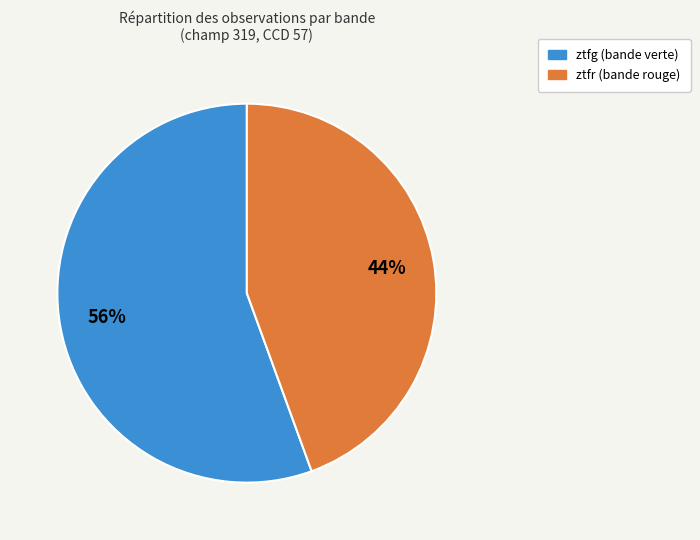

Count the number of slices in the pie.

2